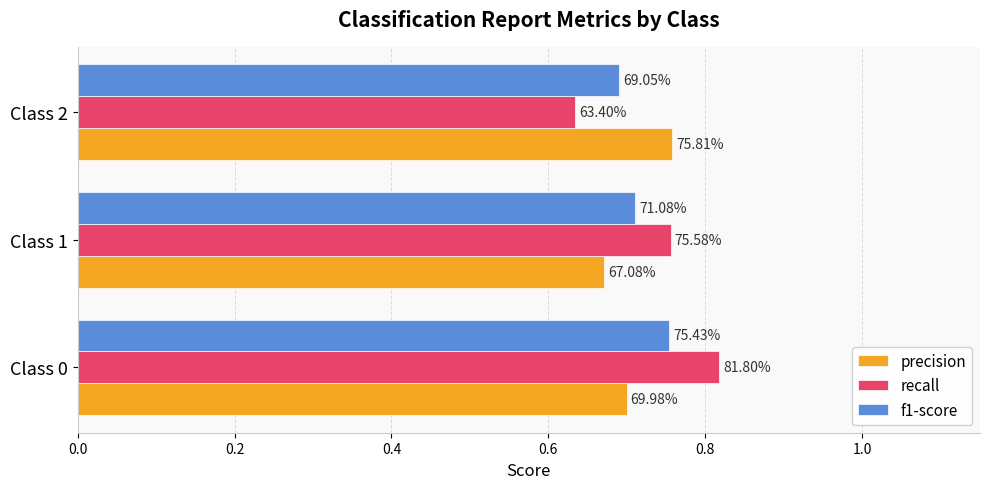

Rank the series by their average value, from lowest to highest.

precision, f1-score, recall